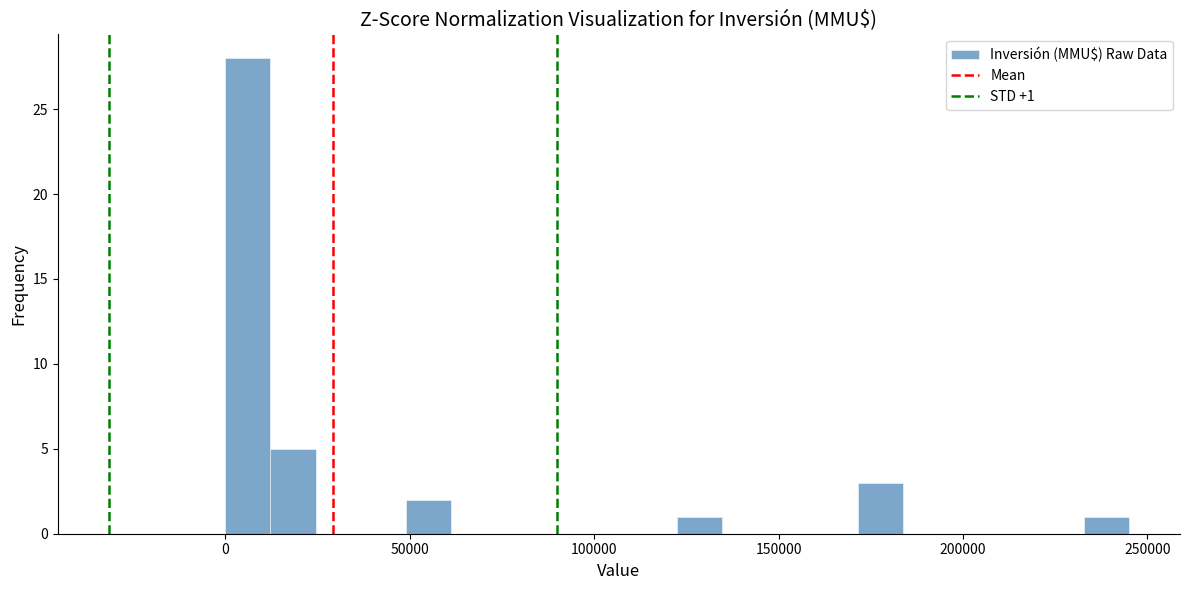

Read against the x-axis, roughly where is the centre of the tallest bar?

5000